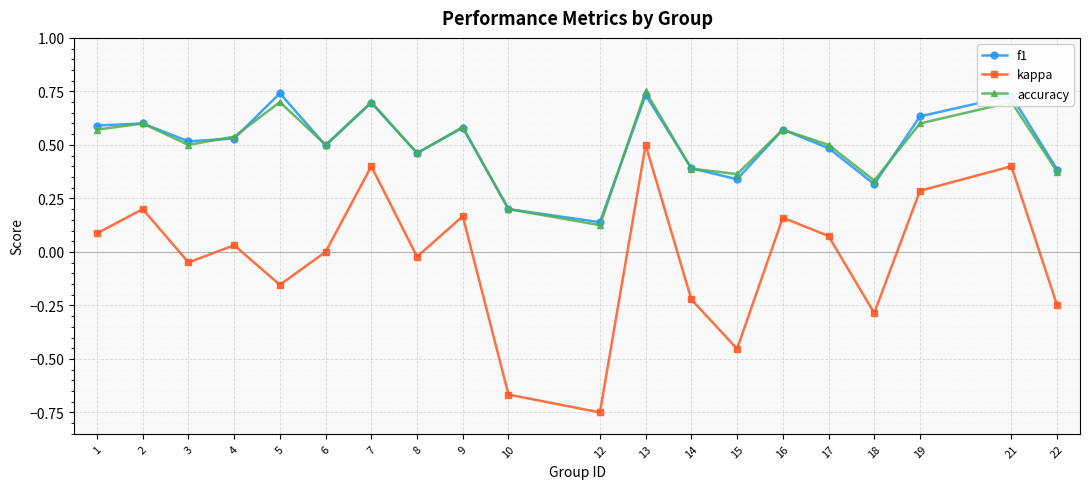

Which category has the lowest value in the accuracy series?

12